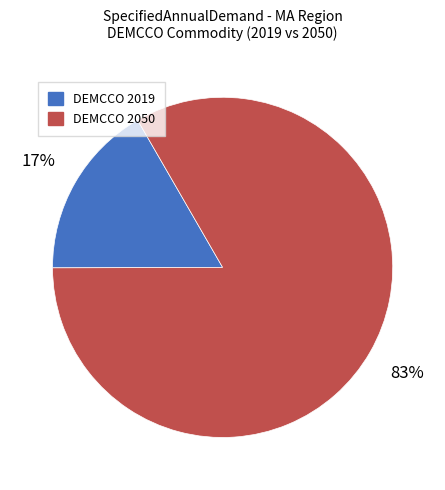

Is there a majority slice in this chart?

Yes